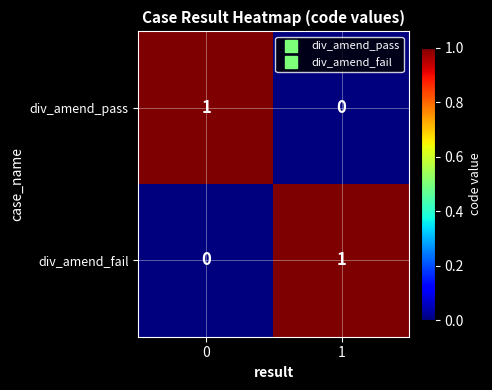

List the labels in order of div_amend_pass value, largest first.

0, 1